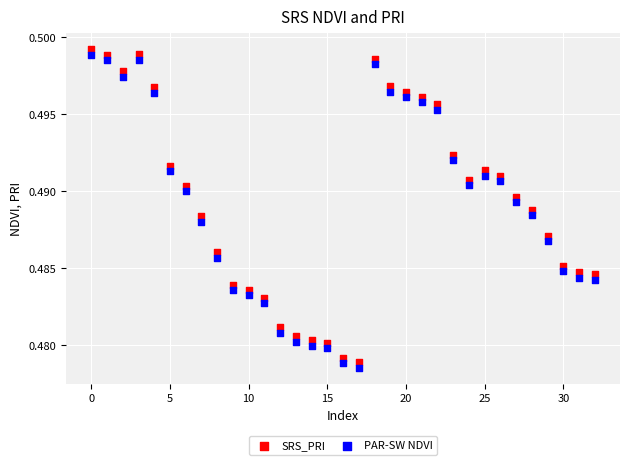

Which series has the largest Y range (max minus min)?

SRS_PRI